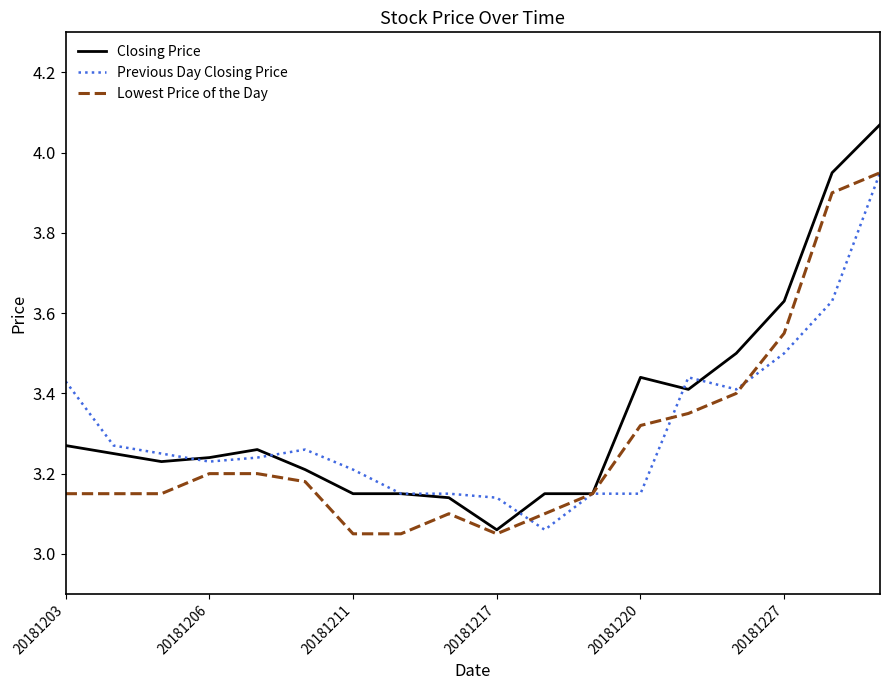

Which series has the widest spread of values?

Closing Price